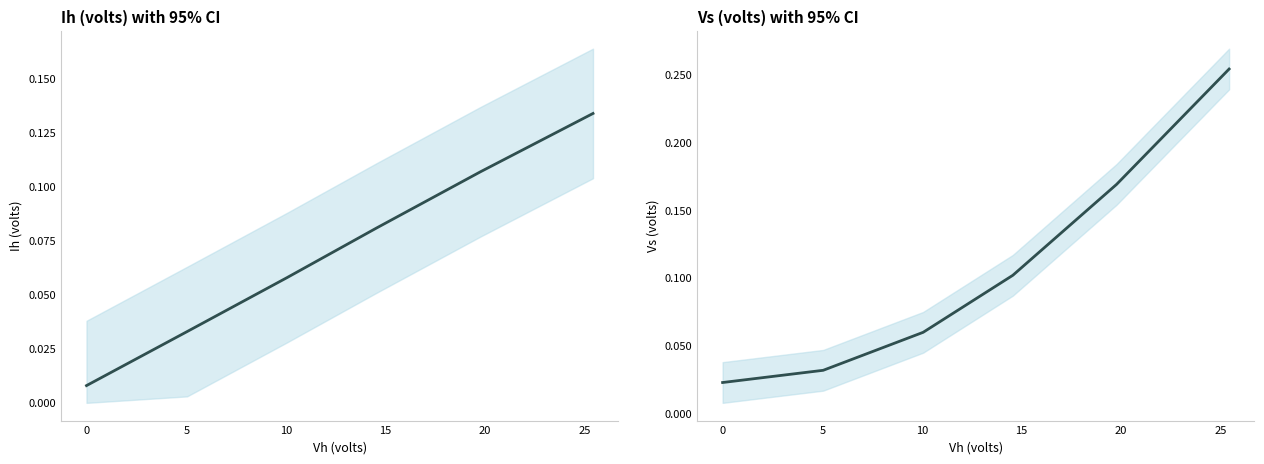

Is the value of Ih (volts) at 15 greater than the value of Vs (volts) at 0?

Yes